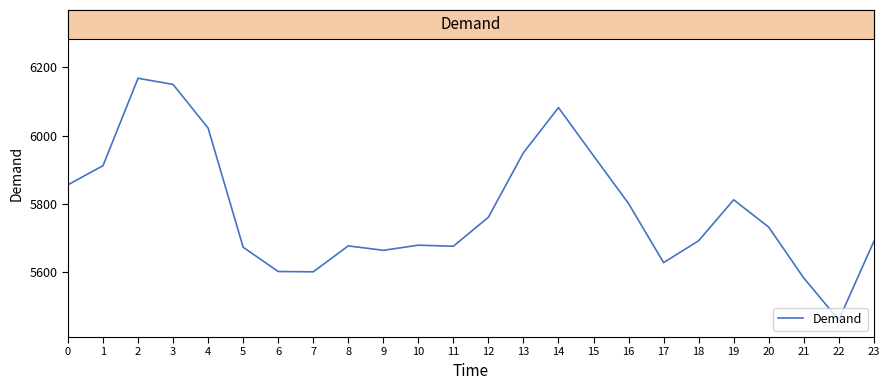

What is the difference between the maximum and minimum values?

708